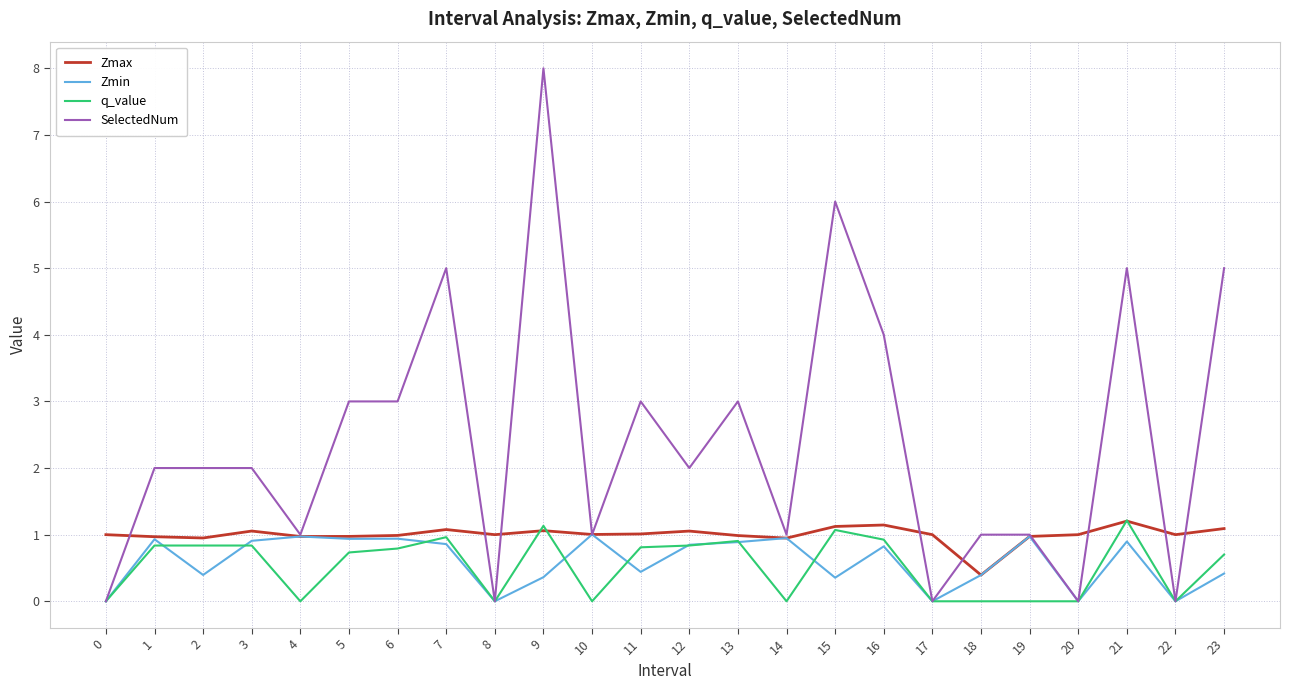

How many distinct data groups are displayed?

4